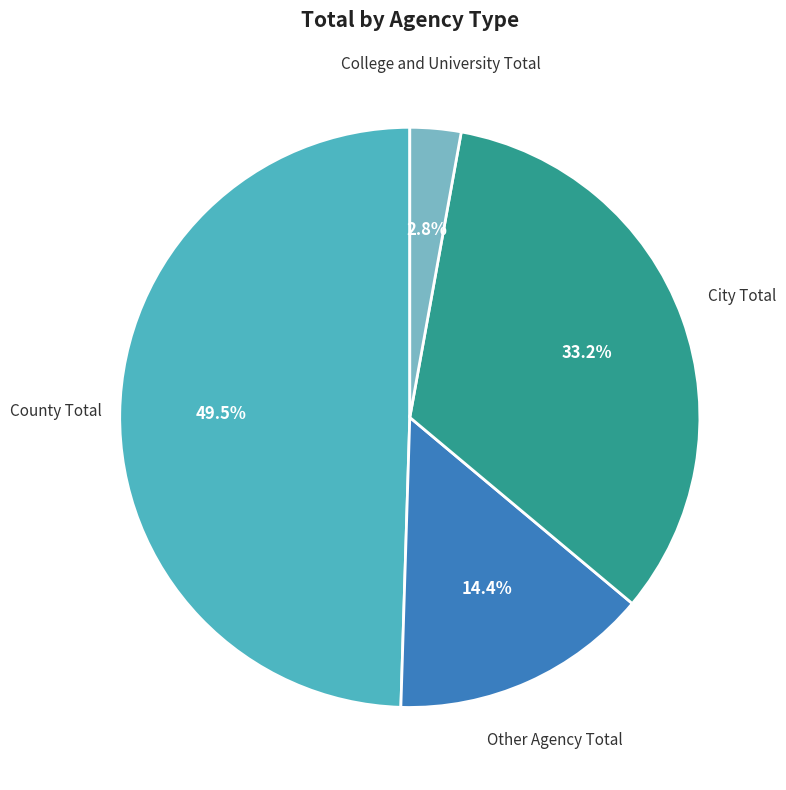

Is there any slice that represents more than half of the pie?

No